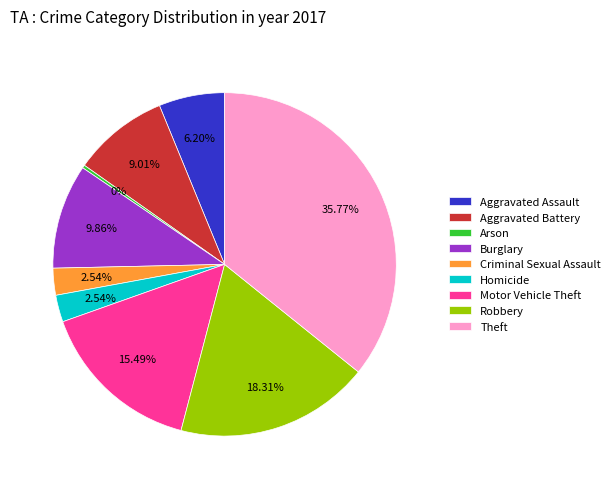

Which has a higher value, Aggravated Battery or Homicide?

Aggravated Battery